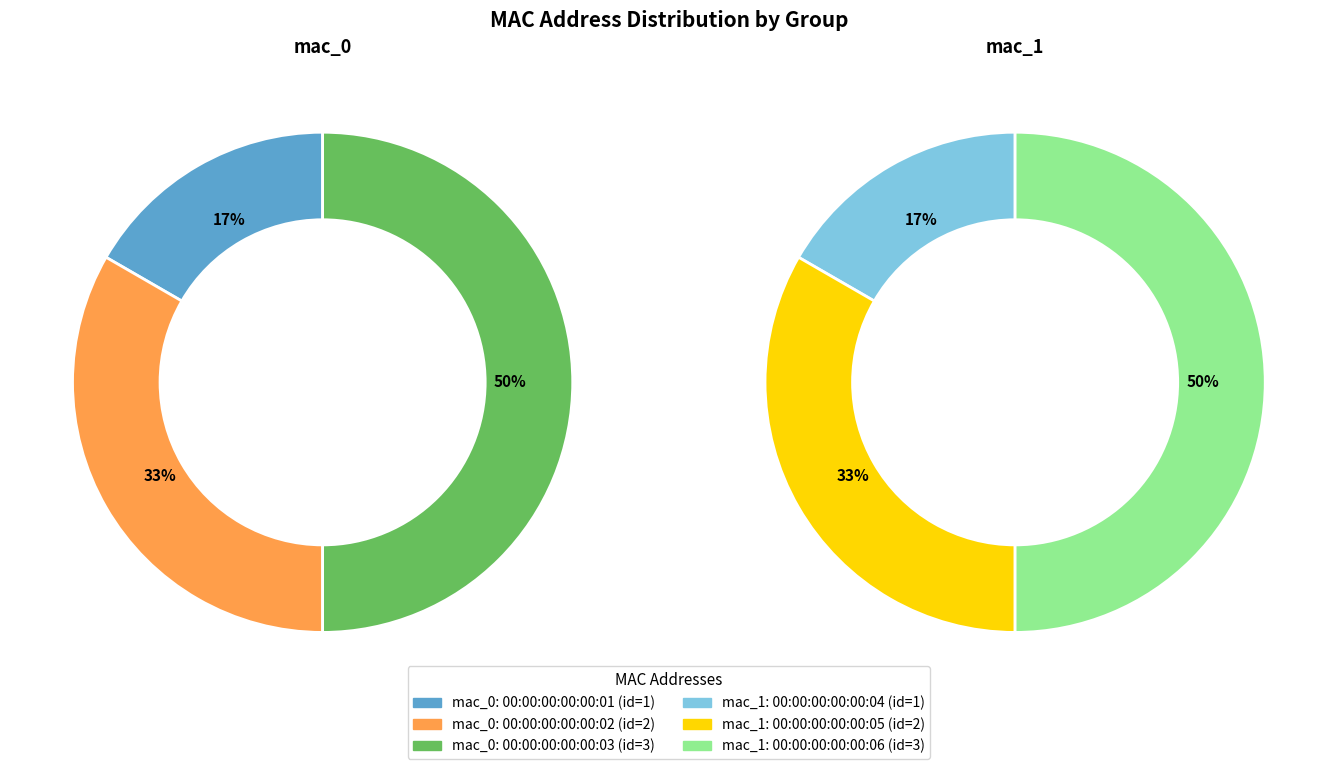

Between 00:00:00:00:00:02 and 00:00:00:00:00:03, which is larger?

00:00:00:00:00:03